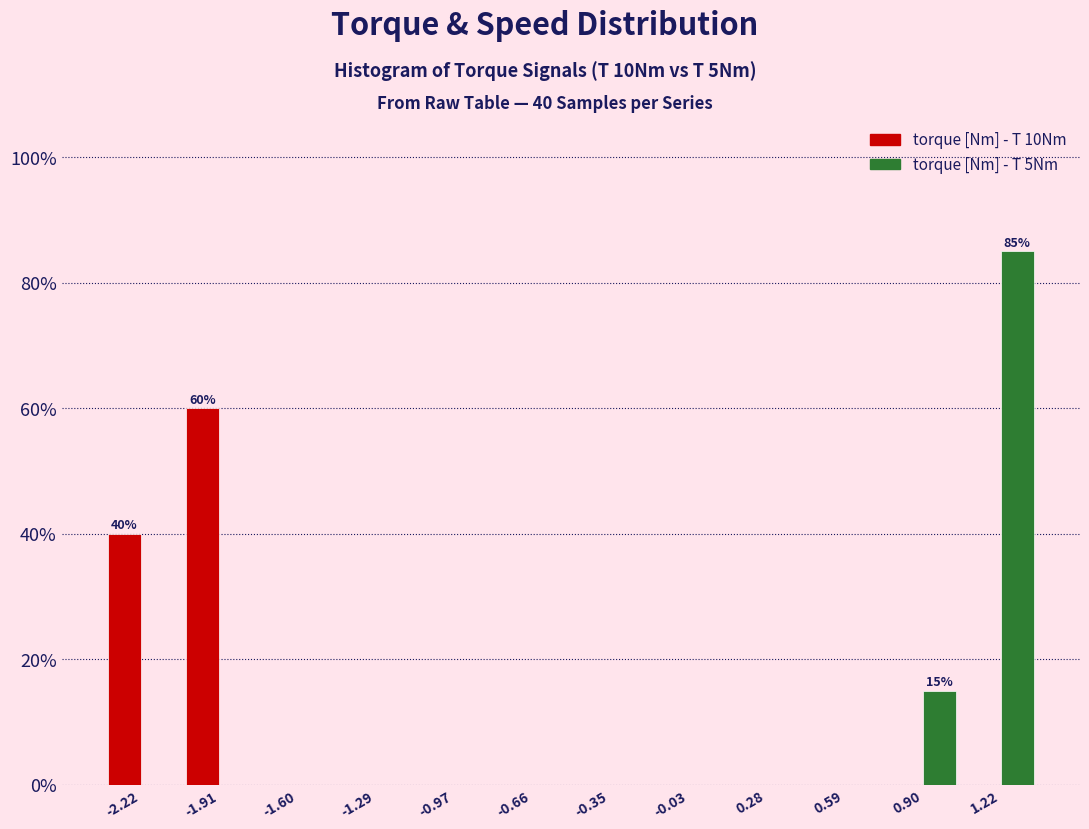

In the torque [Nm] - T 5Nm series, which range on the x-axis has the tallest bar?

1.05 to 1.35